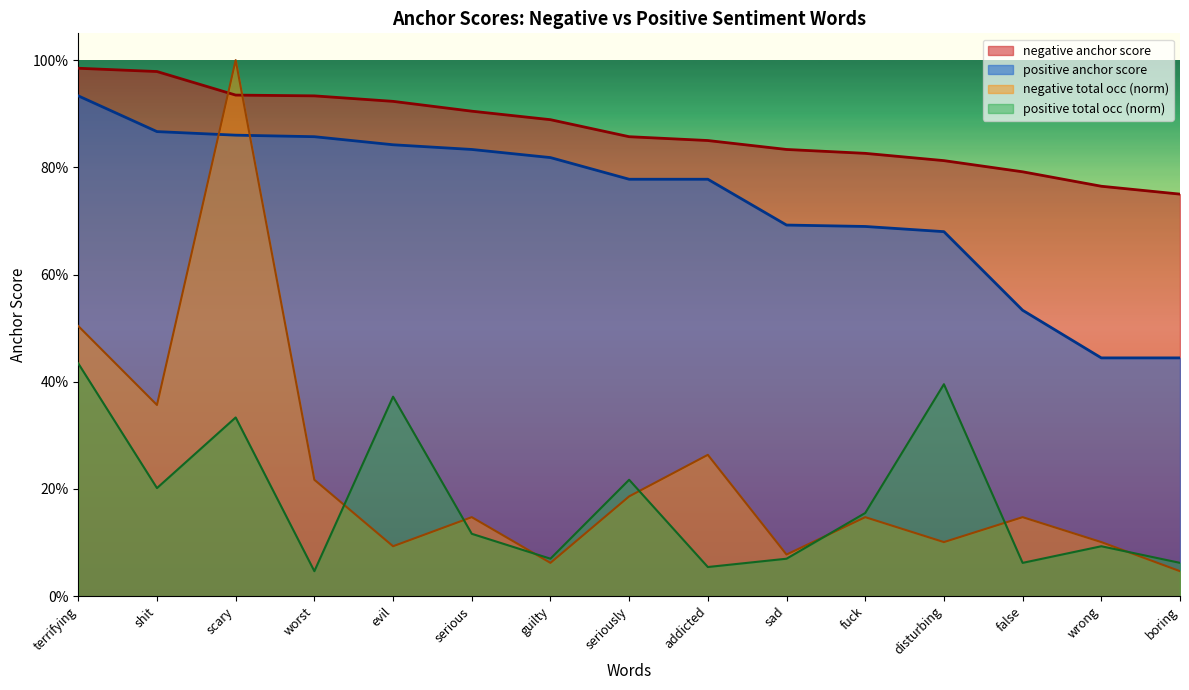

What is the value of the positive total occ (norm) point at the 6th from the left?

0.1